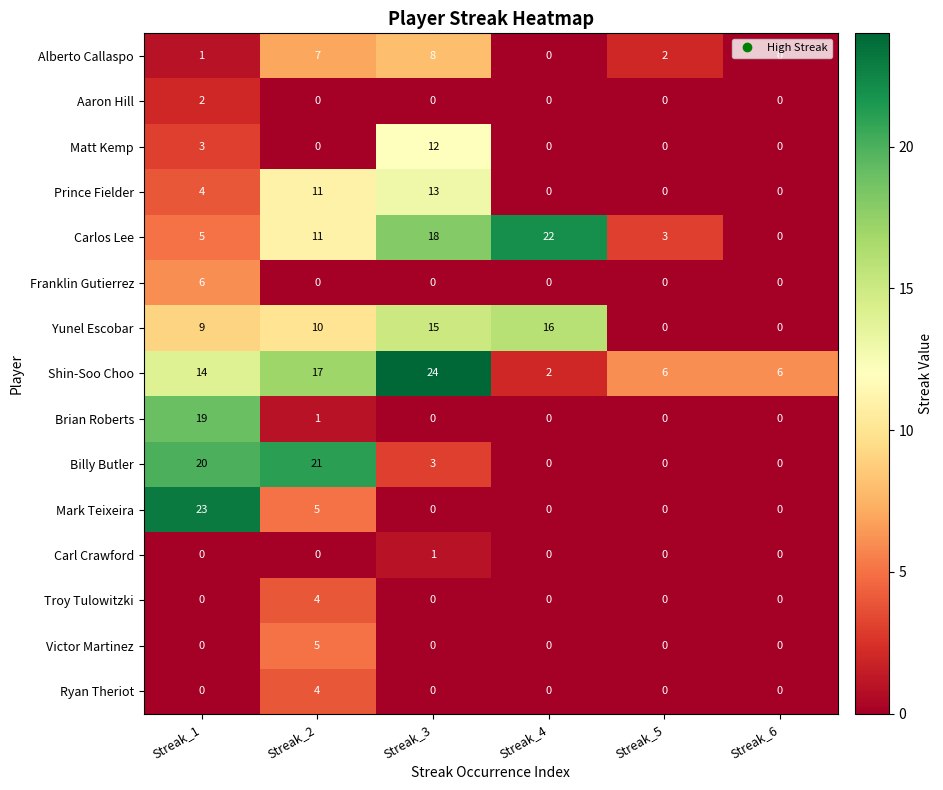

At which category is the sum across all series the highest?

Streak_1